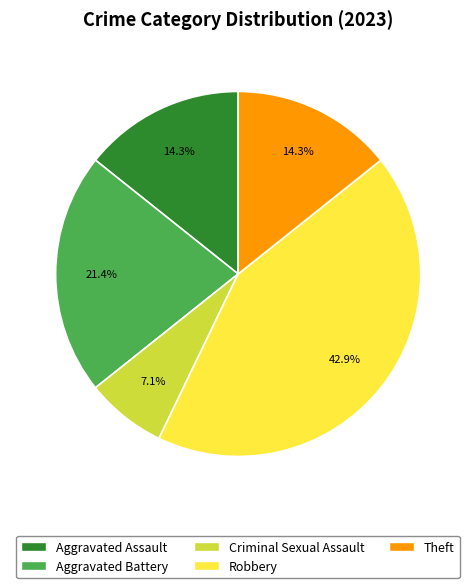

To the nearest percent, what portion does Criminal Sexual Assault represent?

7%